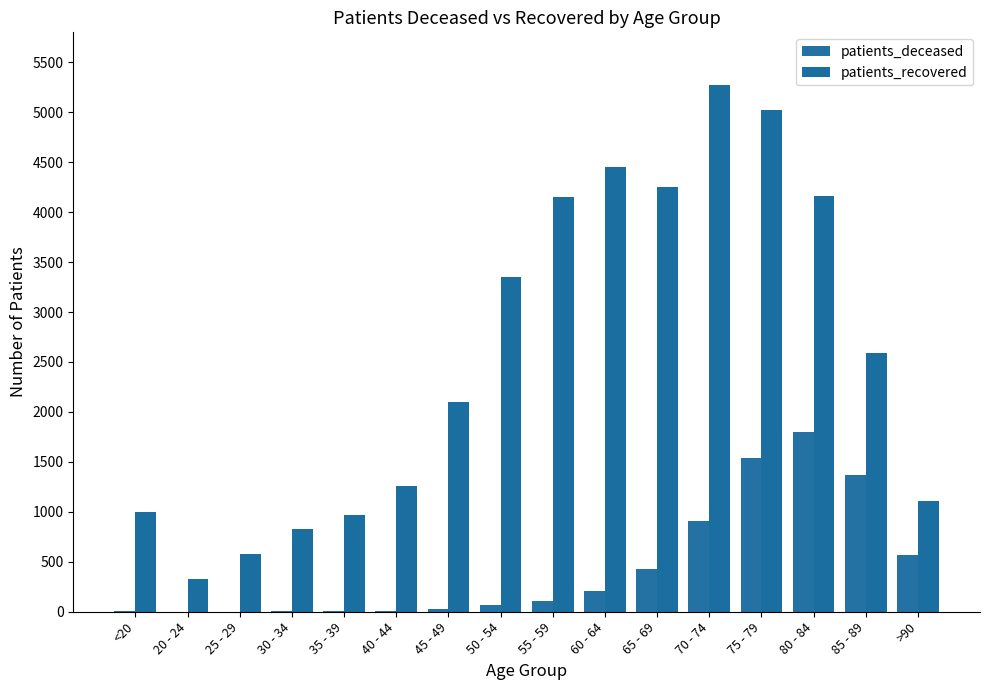

True or false: patients_deceased has a value of 8 at 30 - 34.

True